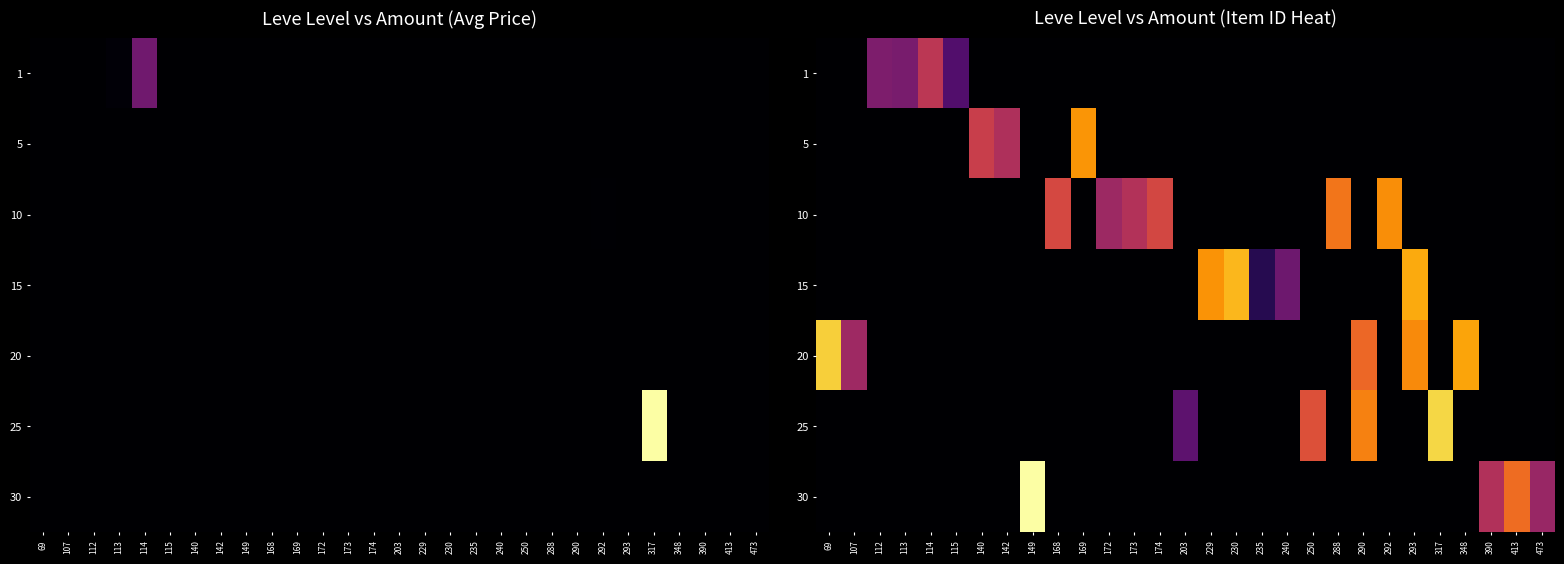

Rank the categories by row_5 value from lowest to highest.

69, 107, 112, 113, 114, 115, 140, 142, 149, 168, 169, 172, 173, 174, 229, 230, 235, 240, 288, 292, 293, 348, 390, 413, 473, 203, 250, 290, 317